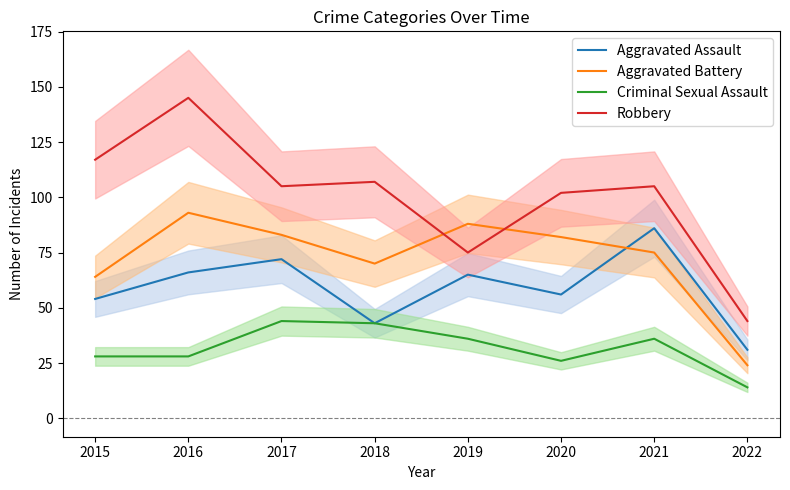

What is the greatest value displayed?

145